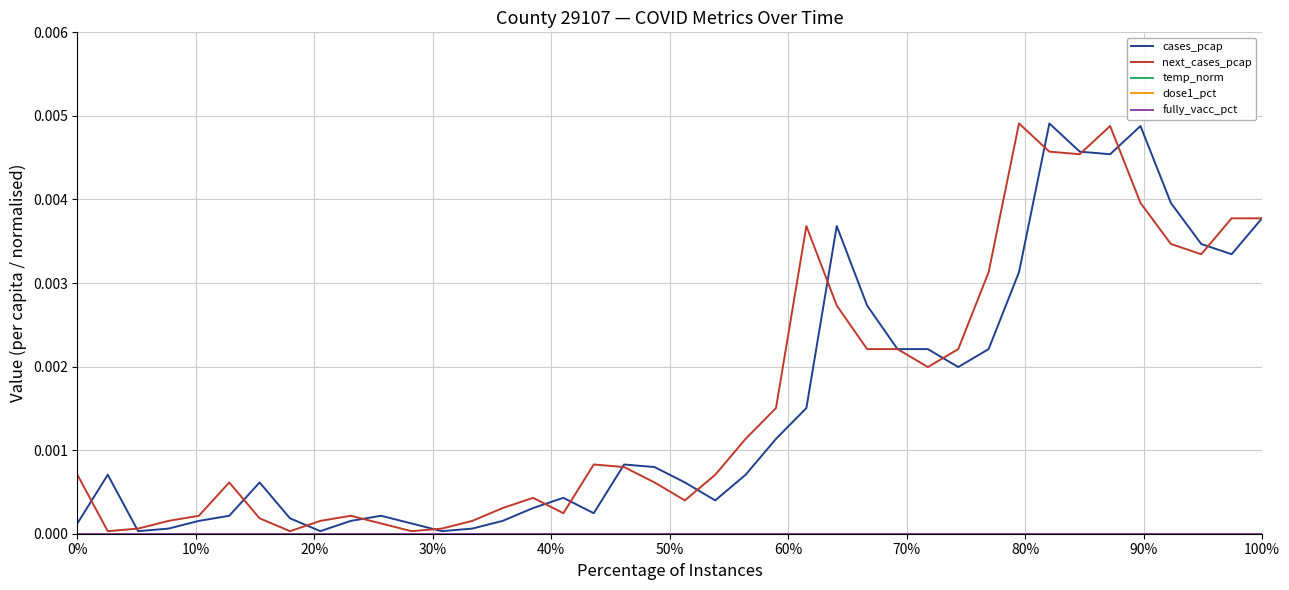

Is the value of dose1_pct at 18 greater than the value of cases_pcap at 27?

No